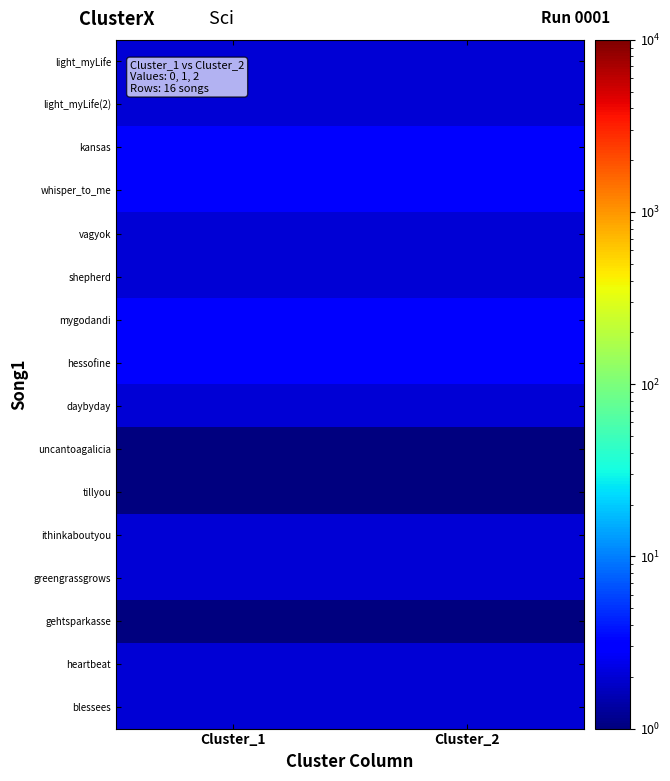

How many distinct data groups are displayed?

16